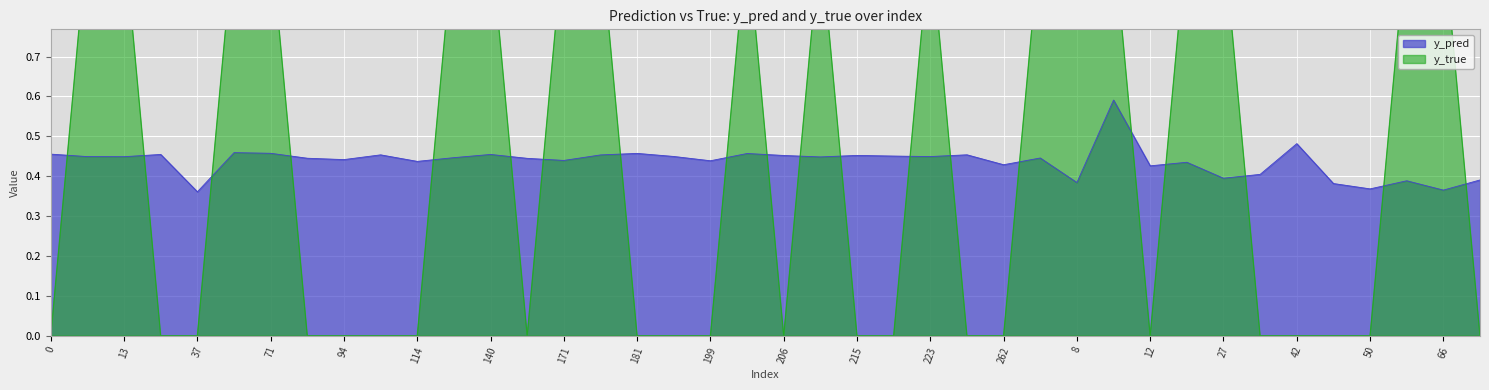

At which label does y_true reach its peak?

10